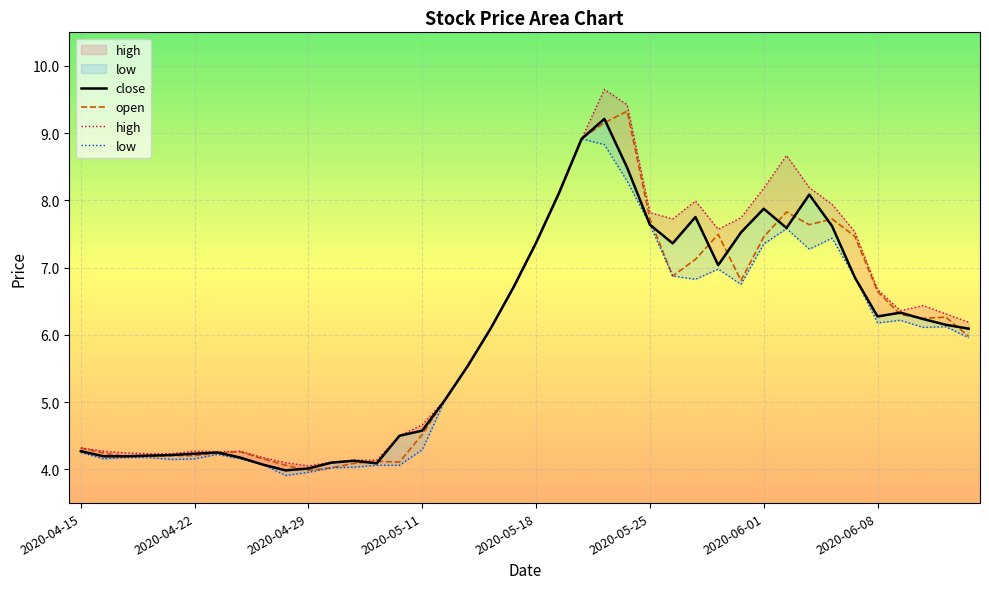

In high, how many points are lower than both neighbors (excluding endpoints)?

5